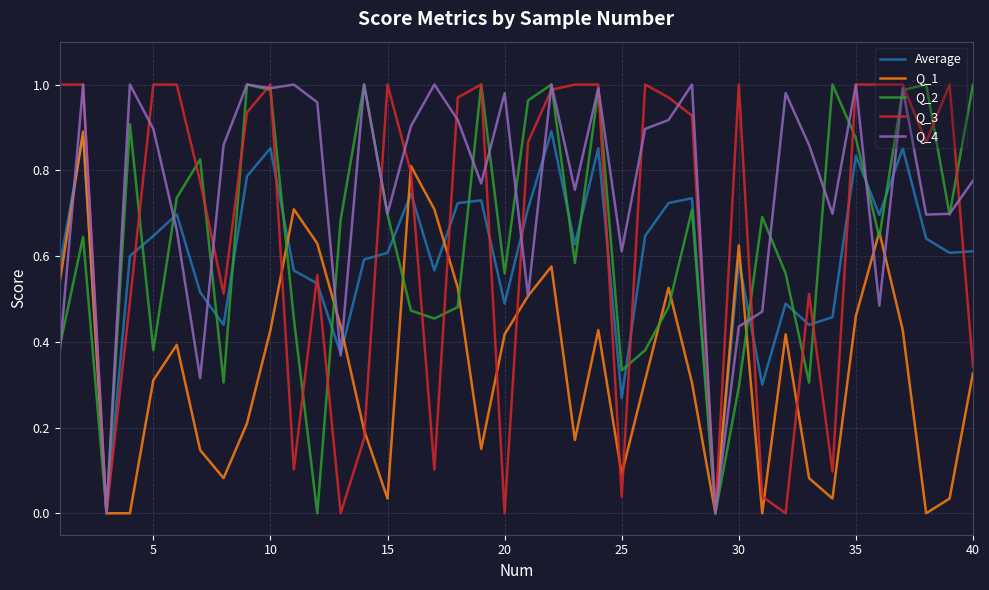

The value of Average at 20 is 0.5. True or false?

True